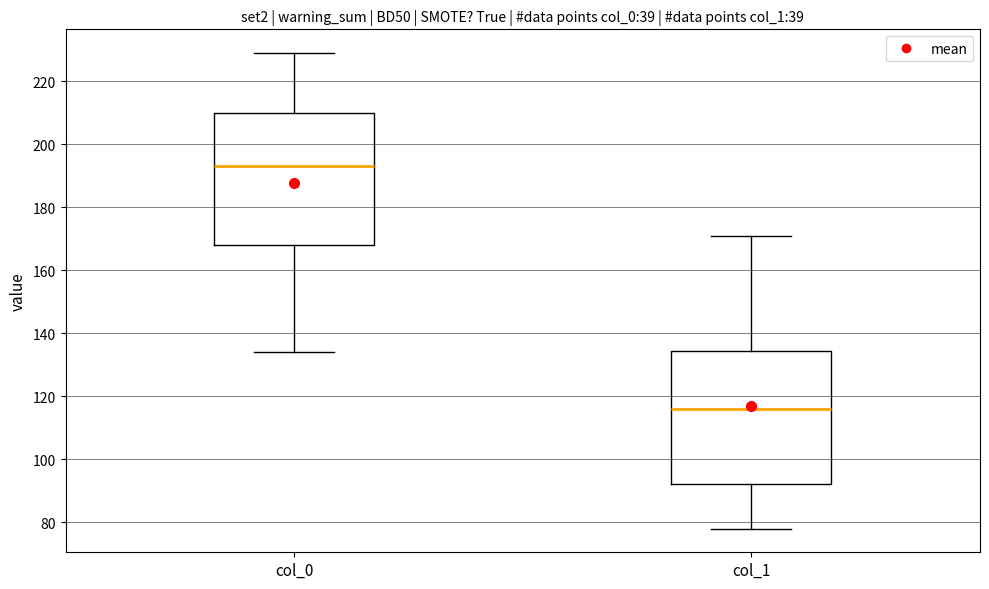

Where does the lower whisker of the box for col_0 end on the y-axis? The values are not printed on the chart, so give them approximately, as read against the axis.

134